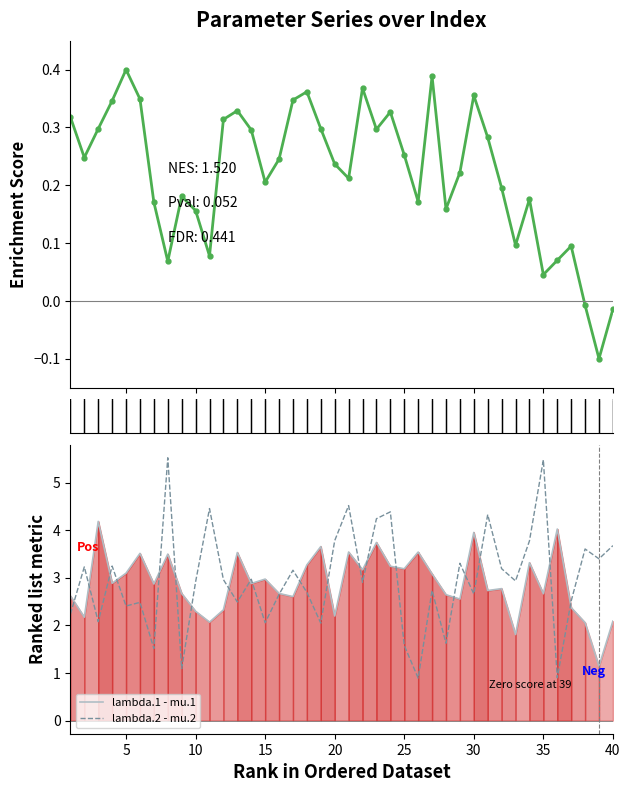

The value of lambda.1 - mu.1 at 5 is 1.2. True or false?

False